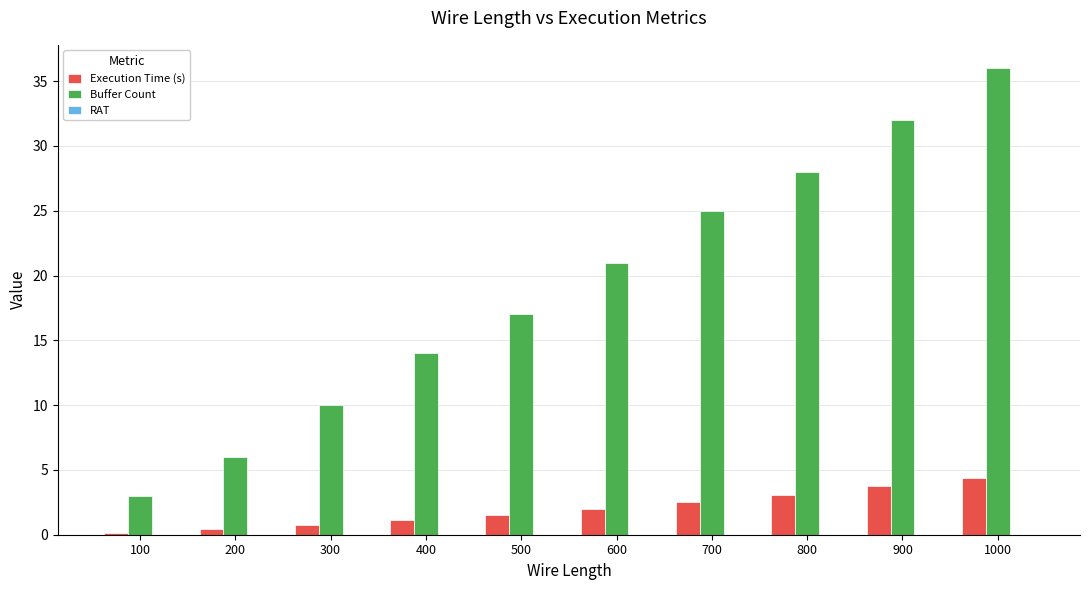

Which label corresponds to the largest value in the chart?

1000